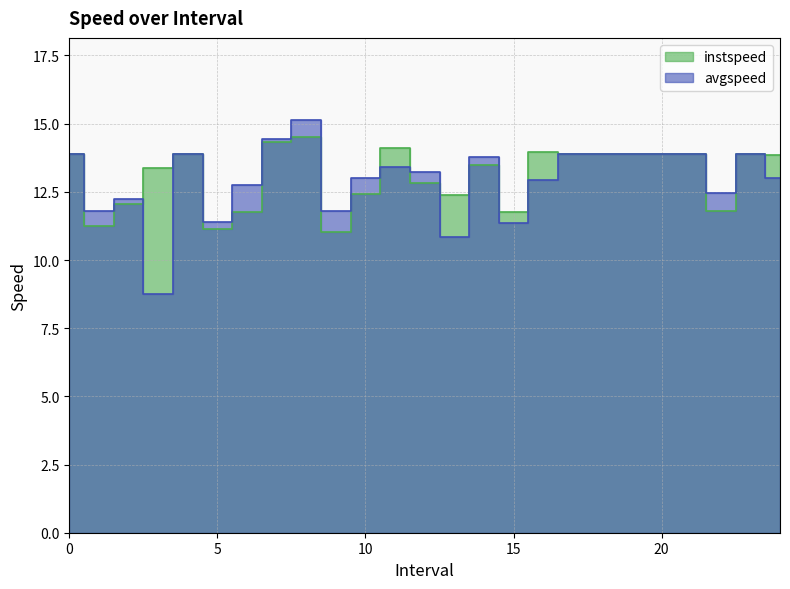

Rank the series by their maximum value, from lowest to highest.

instspeed, avgspeed